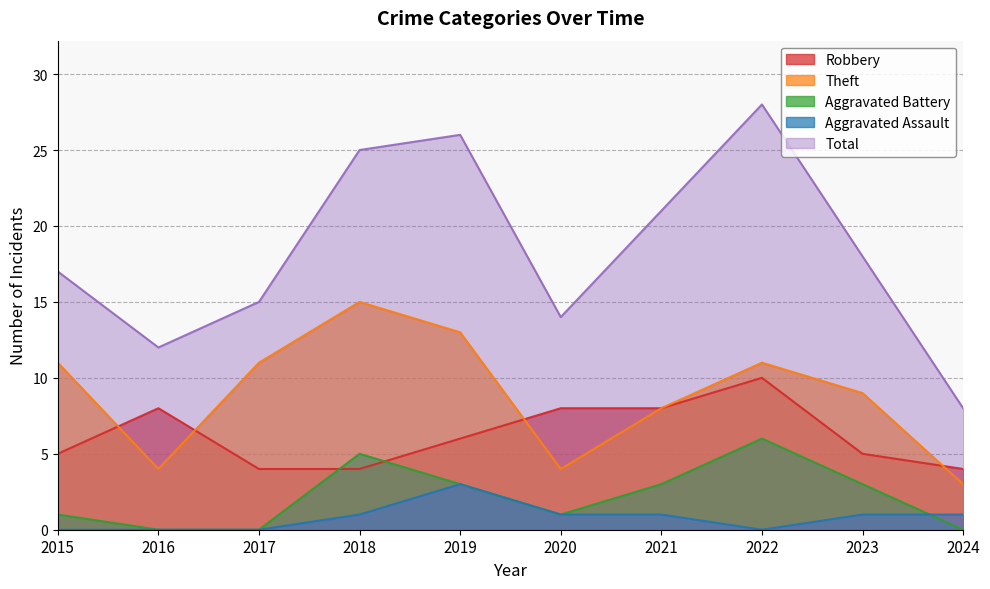

Reading left to right, extract all data points from this chart.

Robbery: 5	8	4	4	6	8	8	10	5	4
Theft: 11	4	11	15	13	4	8	11	9	3
Aggravated Battery: 1	0	0	5	3	1	3	6	3	0
Aggravated Assault: 0	0	0	1	3	1	1	0	1	1
Total: 17	12	15	25	26	14	21	28	18	8